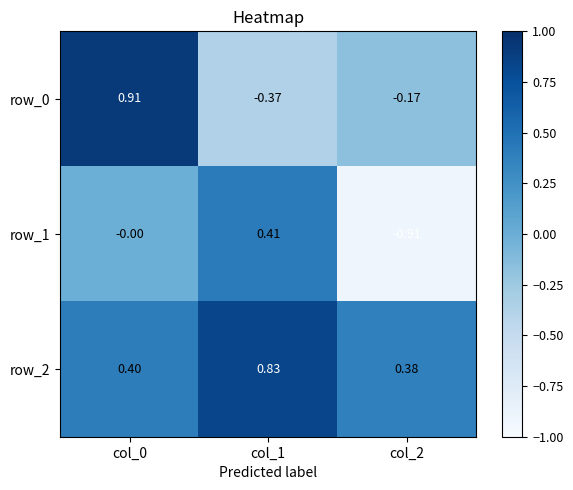

What is the total value across all series at col_2?

-0.7